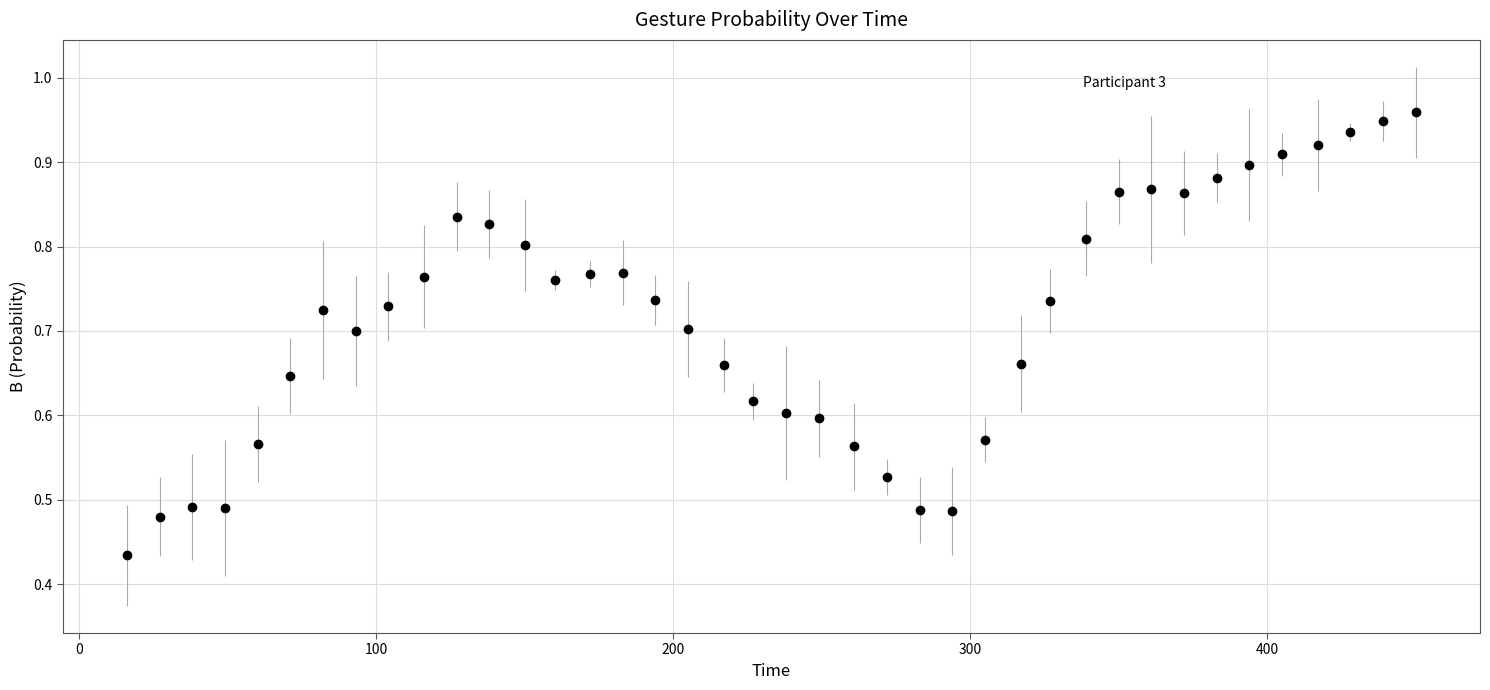

What is the sum of all values?

28.6